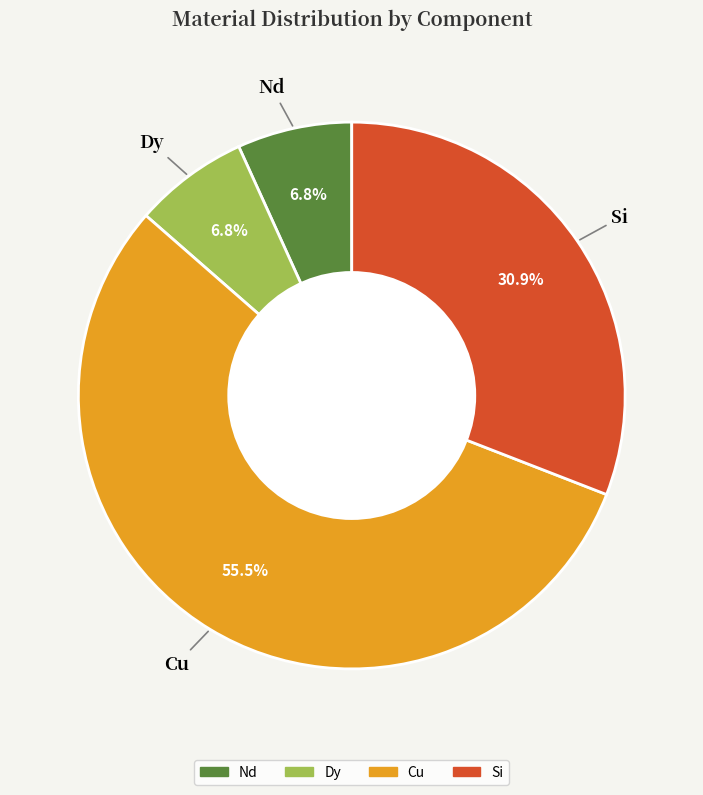

Which has a higher value, Si or Nd?

Si